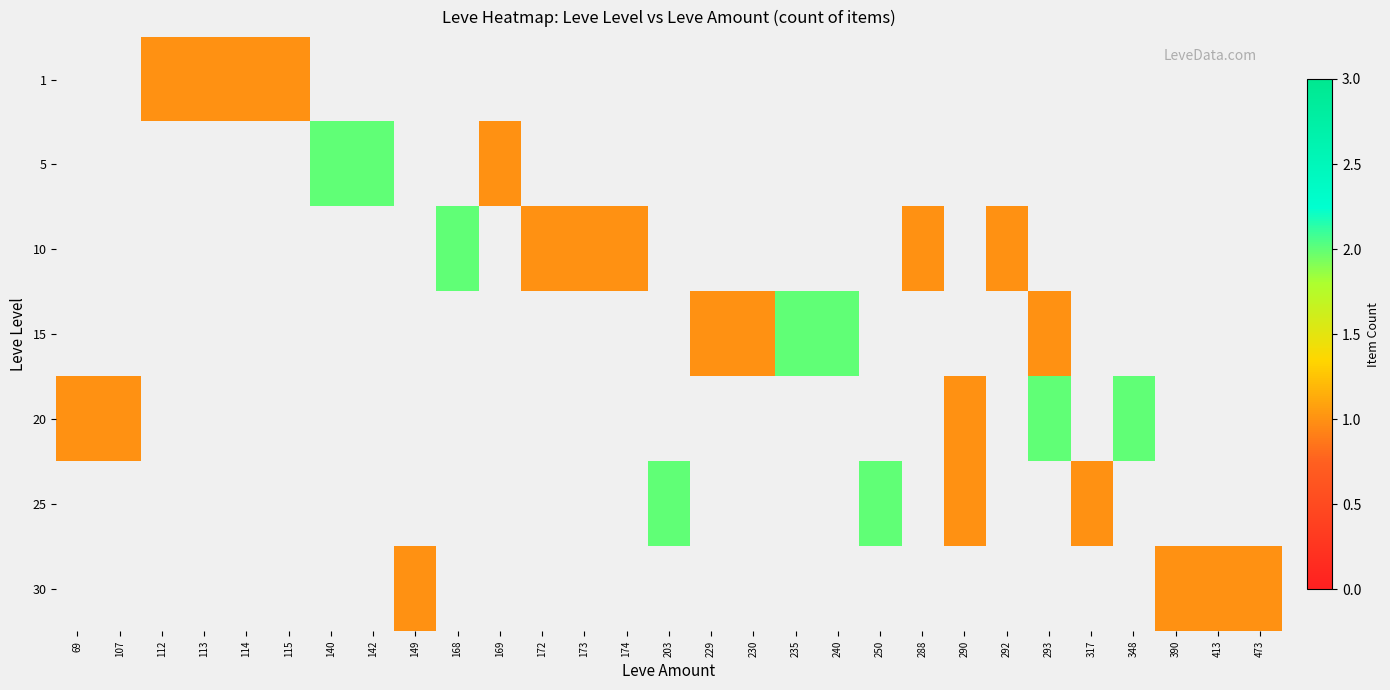

Reading right to left, list all the values displayed in this chart.

1: 473=0	413=0	390=0	348=0	317=0	293=0	292=0	290=0	288=0	250=0	240=0	235=0	230=0	229=0	203=0	174=0	173=0	172=0	169=0	168=0	149=0	142=0	140=0	115=1	114=1	113=1	112=1	107=0	69=0
5: 473=0	413=0	390=0	348=0	317=0	293=0	292=0	290=0	288=0	250=0	240=0	235=0	230=0	229=0	203=0	174=0	173=0	172=0	169=1	168=0	149=0	142=2	140=2	115=0	114=0	113=0	112=0	107=0	69=0
10: 473=0	413=0	390=0	348=0	317=0	293=0	292=1	290=0	288=1	250=0	240=0	235=0	230=0	229=0	203=0	174=1	173=1	172=1	169=0	168=2	149=0	142=0	140=0	115=0	114=0	113=0	112=0	107=0	69=0
15: 473=0	413=0	390=0	348=0	317=0	293=1	292=0	290=0	288=0	250=0	240=2	235=2	230=1	229=1	203=0	174=0	173=0	172=0	169=0	168=0	149=0	142=0	140=0	115=0	114=0	113=0	112=0	107=0	69=0
20: 473=0	413=0	390=0	348=2	317=0	293=2	292=0	290=1	288=0	250=0	240=0	235=0	230=0	229=0	203=0	174=0	173=0	172=0	169=0	168=0	149=0	142=0	140=0	115=0	114=0	113=0	112=0	107=1	69=1
25: 473=0	413=0	390=0	348=0	317=1	293=0	292=0	290=1	288=0	250=2	240=0	235=0	230=0	229=0	203=2	174=0	173=0	172=0	169=0	168=0	149=0	142=0	140=0	115=0	114=0	113=0	112=0	107=0	69=0
30: 473=1	413=1	390=1	348=0	317=0	293=0	292=0	290=0	288=0	250=0	240=0	235=0	230=0	229=0	203=0	174=0	173=0	172=0	169=0	168=0	149=1	142=0	140=0	115=0	114=0	113=0	112=0	107=0	69=0